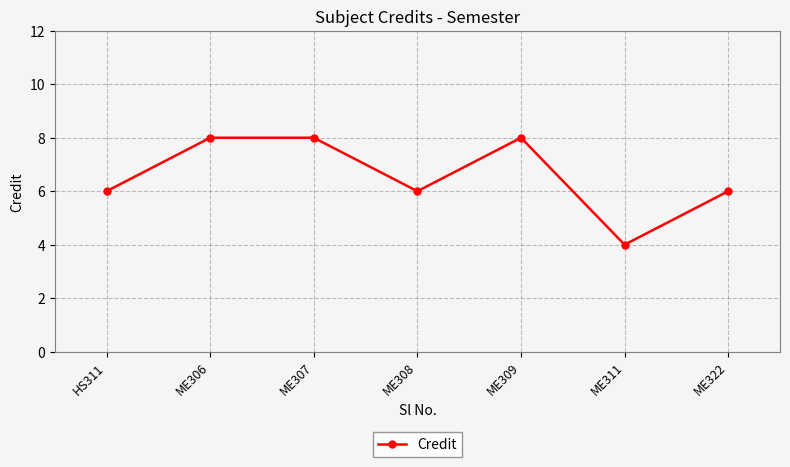

What is the sum of the values at ME311 and ME322?

10